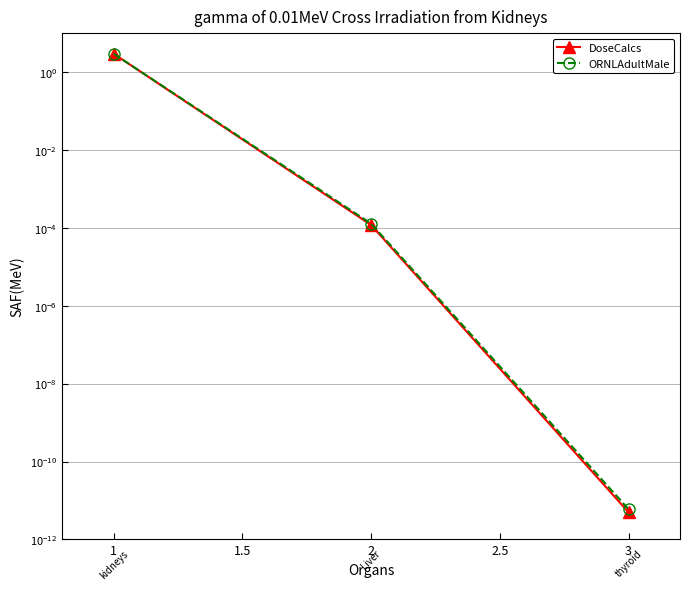

At which category is the sum across all series the highest?

1